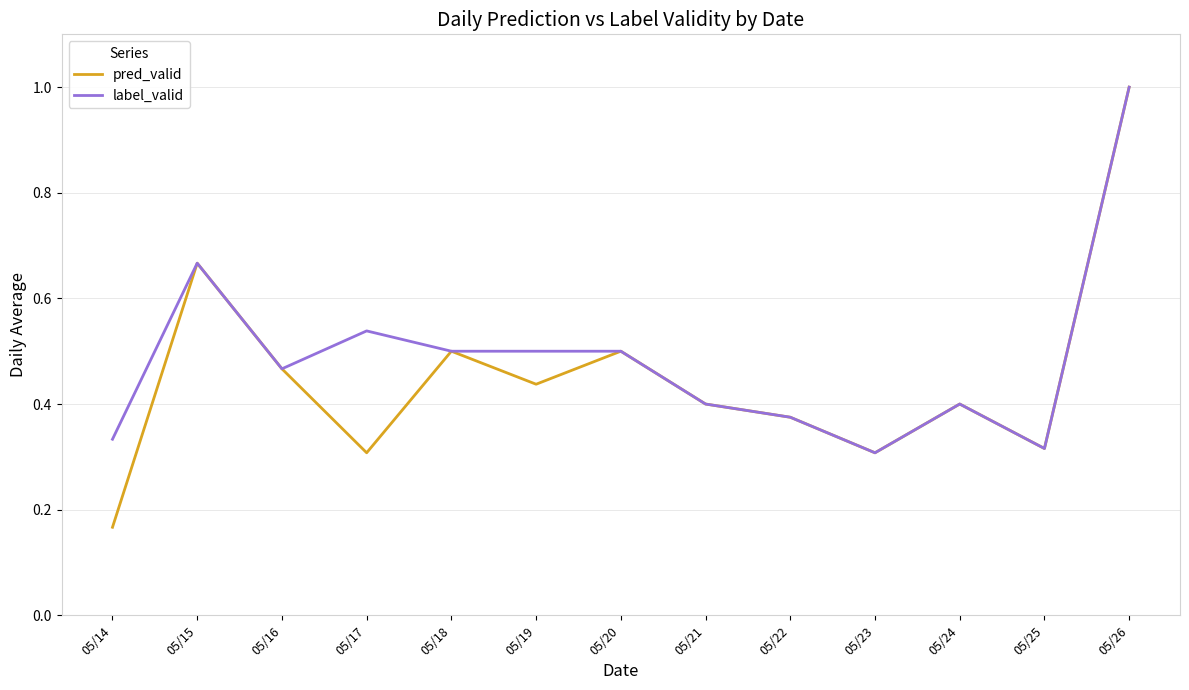

Is it true that pred_valid equals 0.4 at 05/19?

True